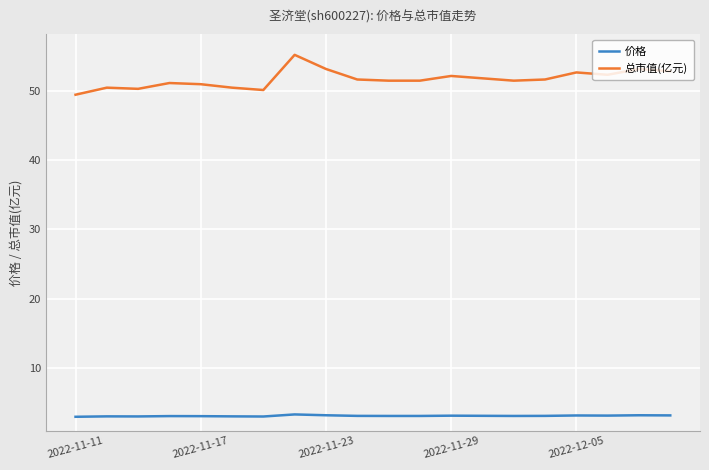

True or false: 价格 and 总市值(亿元) intersect in this chart.

False